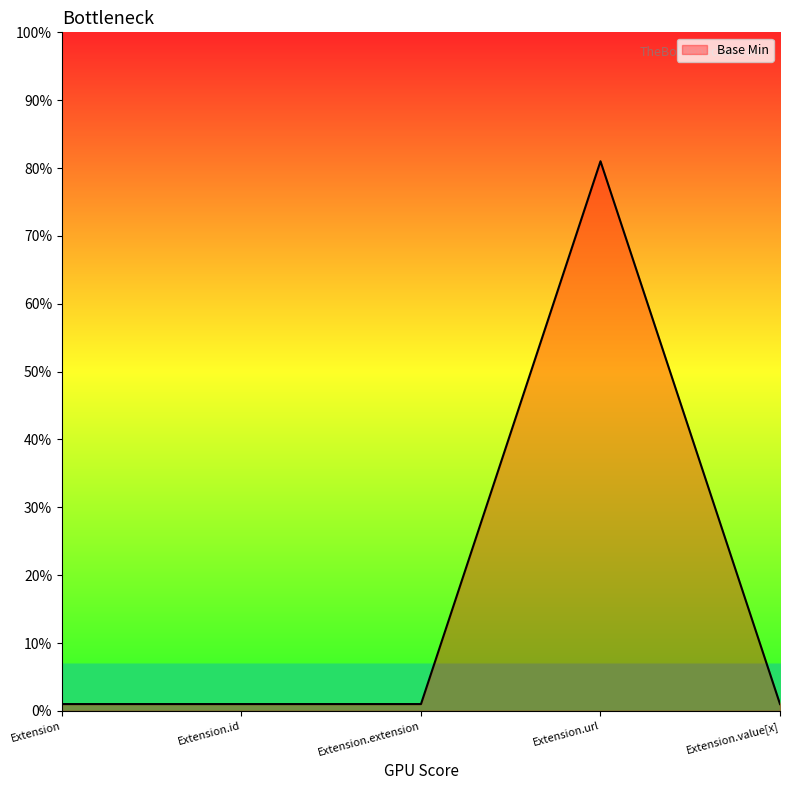

At which category does the chart reach its peak across all series?

Extension.url